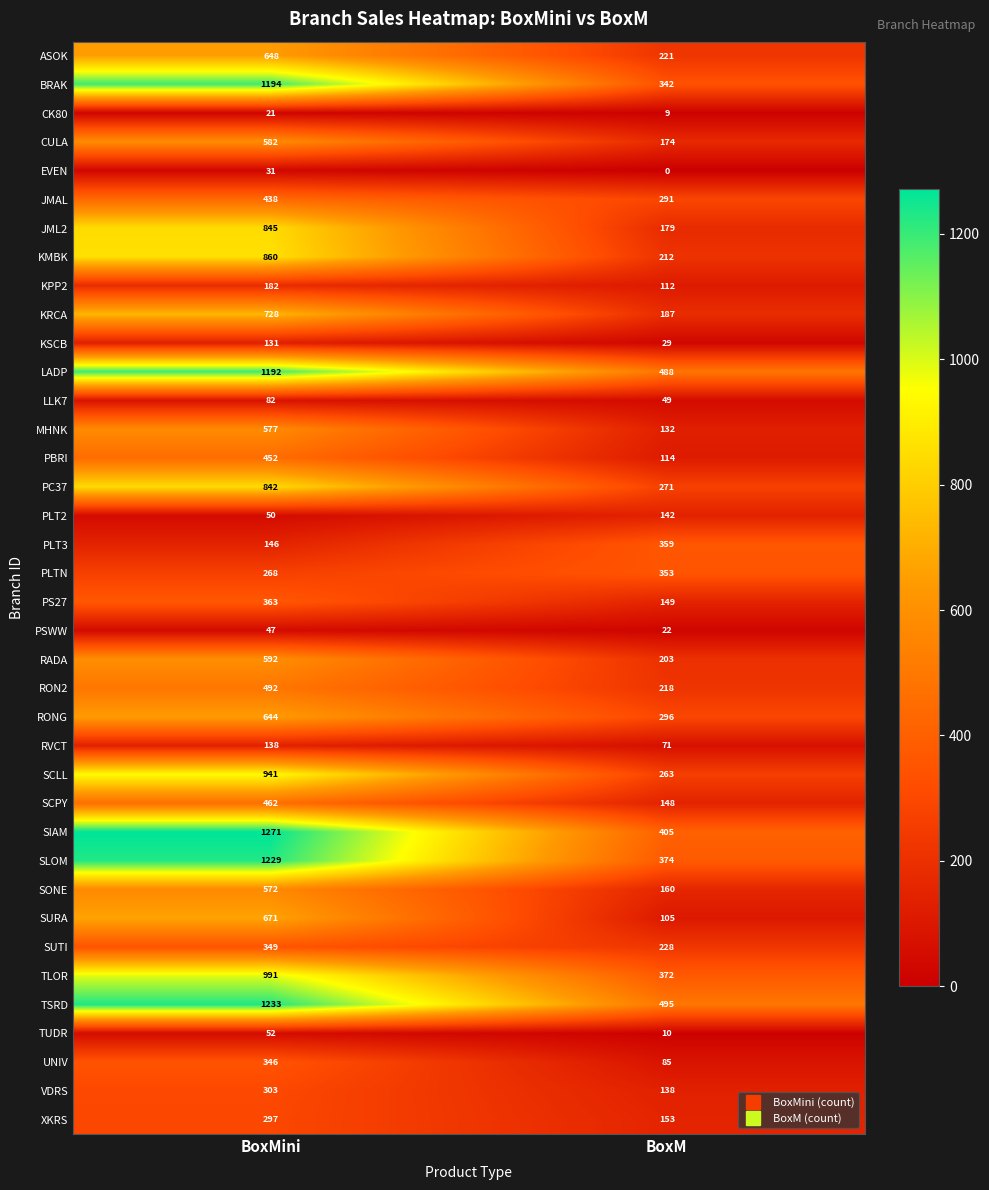

The value of KMBK at BoxM is 289. True or false?

False